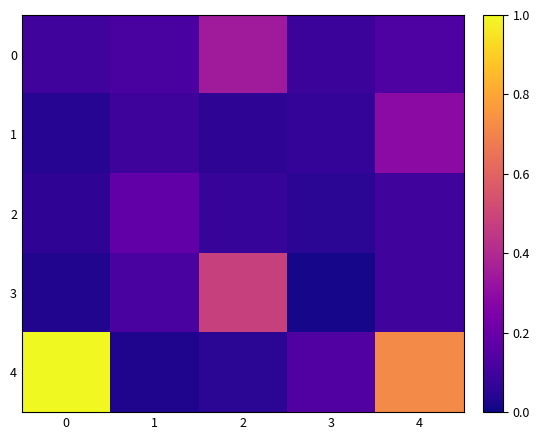

Which series has the largest total across all categories?

4